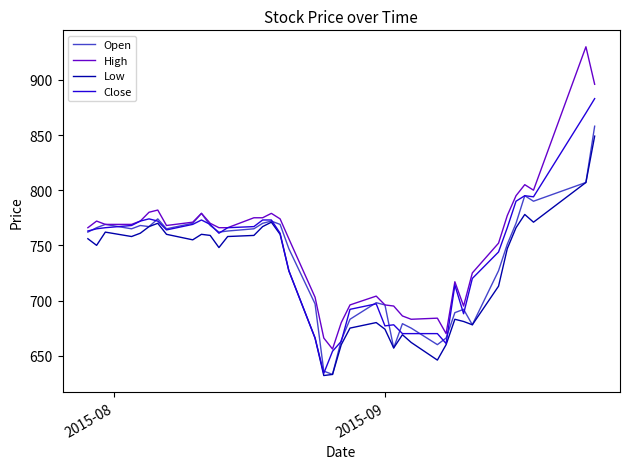

What is the smallest value displayed?

632